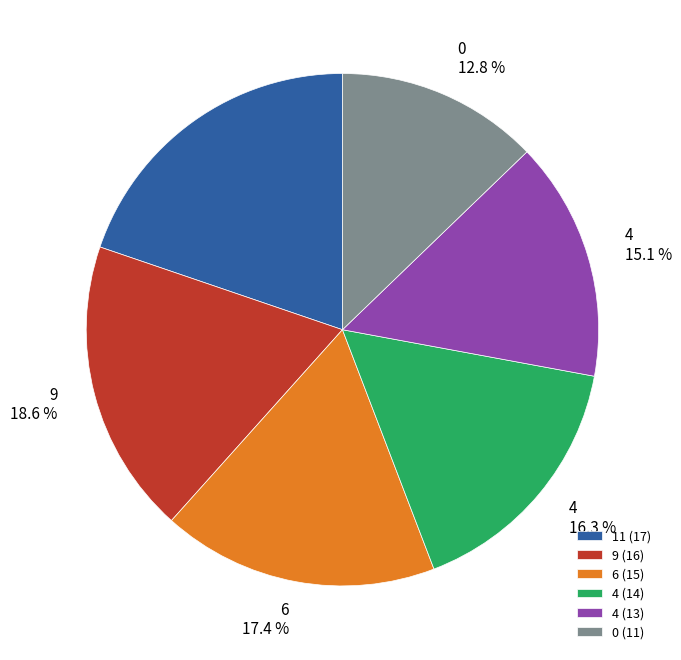

What is the largest slice in the pie chart?

11 (17)